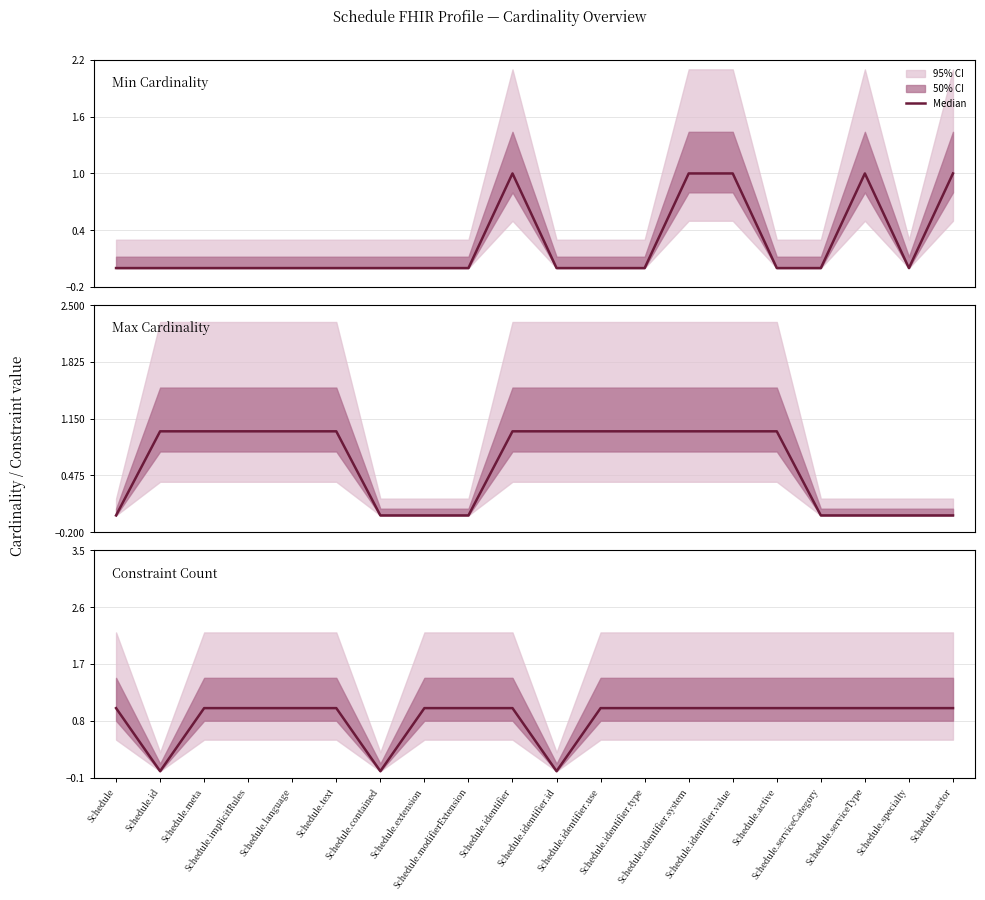

Reading left to right, extract all data points from this chart.

Min Cardinality: Schedule=0	Schedule.id=0	Schedule.meta=0	Schedule.implicitRules=0	Schedule.language=0	Schedule.text=0	Schedule.contained=0	Schedule.extension=0	Schedule.modifierExtension=0	Schedule.identifier=1	Schedule.identifier.id=0	Schedule.identifier.use=0	Schedule.identifier.type=0	Schedule.identifier.system=1	Schedule.identifier.value=1	Schedule.active=0	Schedule.serviceCategory=0	Schedule.serviceType=1	Schedule.specialty=0	Schedule.actor=1
Max Cardinality: Schedule=0	Schedule.id=1	Schedule.meta=1	Schedule.implicitRules=1	Schedule.language=1	Schedule.text=1	Schedule.contained=0	Schedule.extension=0	Schedule.modifierExtension=0	Schedule.identifier=1	Schedule.identifier.id=1	Schedule.identifier.use=1	Schedule.identifier.type=1	Schedule.identifier.system=1	Schedule.identifier.value=1	Schedule.active=1	Schedule.serviceCategory=0	Schedule.serviceType=0	Schedule.specialty=0	Schedule.actor=0
Constraint Count: Schedule=1	Schedule.id=0	Schedule.meta=1	Schedule.implicitRules=1	Schedule.language=1	Schedule.text=1	Schedule.contained=0	Schedule.extension=1	Schedule.modifierExtension=1	Schedule.identifier=1	Schedule.identifier.id=0	Schedule.identifier.use=1	Schedule.identifier.type=1	Schedule.identifier.system=1	Schedule.identifier.value=1	Schedule.active=1	Schedule.serviceCategory=1	Schedule.serviceType=1	Schedule.specialty=1	Schedule.actor=1